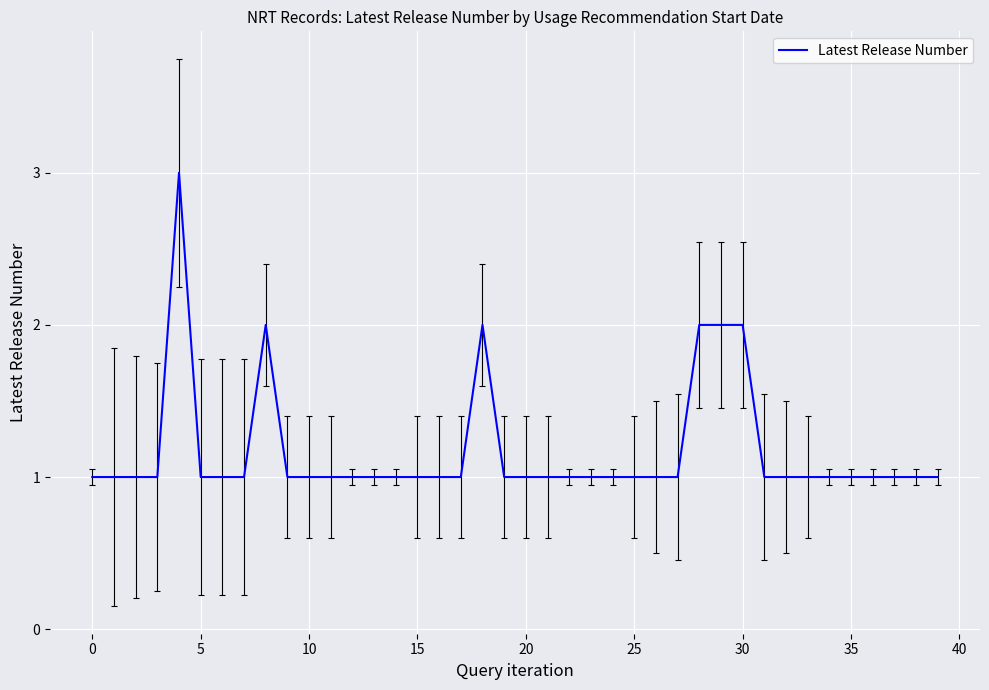

Reading left to right, transcribe all the data shown in this chart.

1	1	1	1	3	1	1	1	2	1	1	1	1	1	1	1	1	1	2	1	1	1	1	1	1	1	1	1	2	2	2	1	1	1	1	1	1	1	1	1